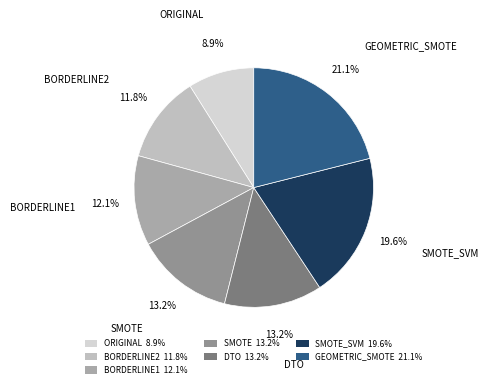

How many segments does this pie chart have?

7